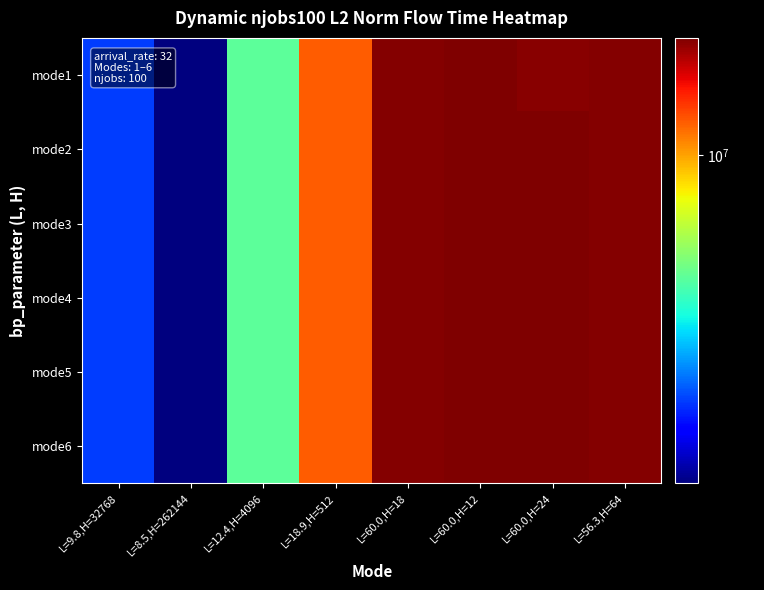

Rank the series at L=18.9,H=512 from highest to lowest value.

mode1, mode2, mode3, mode4, mode5, mode6